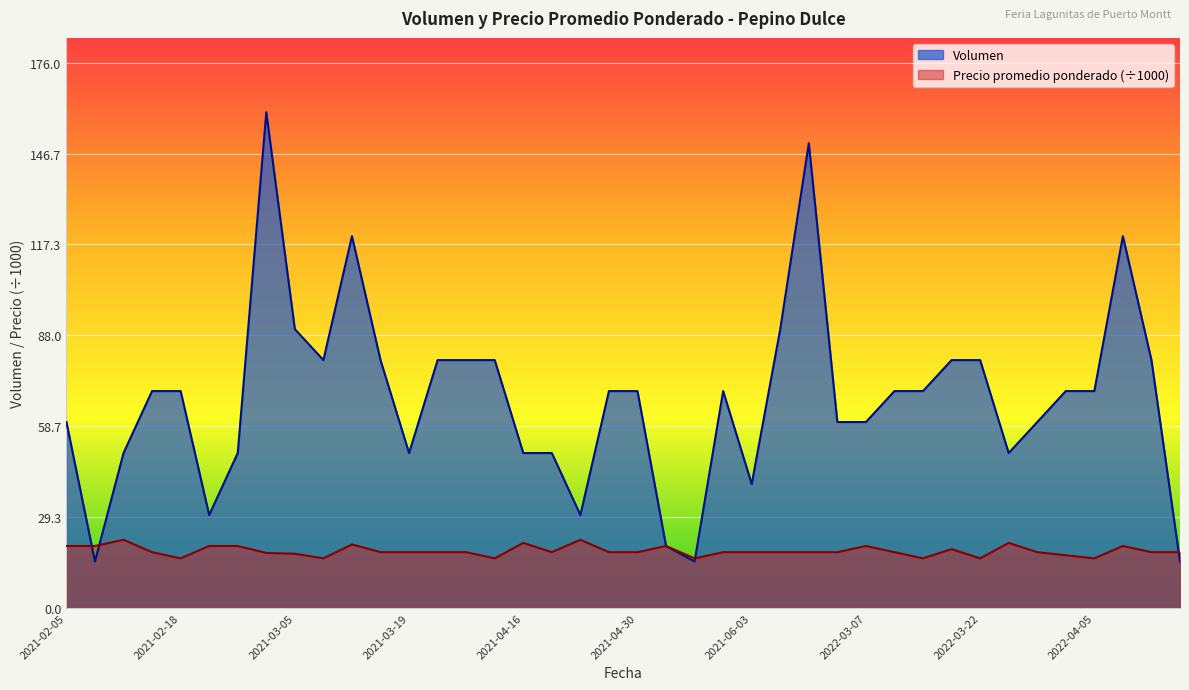

Is the value of Precio promedio ponderado at 2021-02-12 greater than the value of Volumen at 2021-04-30?

No